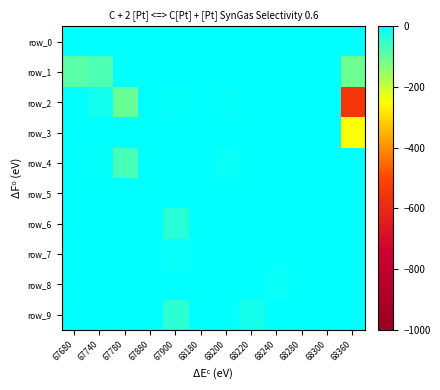

Reading left to right, transcribe all the data shown in this chart.

row_0: -0.0	-0.0	-0.0	-0.0	-0.0	-0.0	-0.0	-0.0	-0.0	-0.0	-0.0	-0.0
row_1: -88.7	-75.2	-0.0	-0.0	-2.1	-0.0	-0.0	-0.0	-0.0	-0.0	-0.0	-109.3
row_2: -0.0	-16.3	-104.7	-0.0	-7.5	-0.0	-6.4	-0.0	-0.0	-0.0	-0.0	-551.8
row_3: -0.0	-0.0	-0.0	-0.1	-0.0	-0.0	-0.0	-0.0	-0.0	-0.0	-0.6	-248.5
row_4: -0.0	-4.2	-73.9	-2.2	-0.0	-0.0	-11.1	-0.0	-0.0	-0.0	-0.0	-0.0
row_5: -0.0	-0.0	-0.0	-0.0	-0.0	-0.0	-0.0	-0.0	-0.0	-0.0	-0.0	-0.0
row_6: -0.0	-0.0	-0.0	-0.0	-42.7	-0.0	-0.0	-0.0	-0.0	-0.0	-0.0	-0.0
row_7: -0.0	-0.0	-0.0	-0.0	-9.1	-0.4	-0.0	-0.0	-0.0	-0.0	-0.0	-0.0
row_8: -0.0	-0.0	-0.0	-0.0	-1.4	-0.0	-0.0	-0.0	-10.6	-0.0	-0.0	-0.0
row_9: -0.0	-0.0	-0.0	-0.0	-44.0	-0.1	-0.0	-20.3	-0.0	-0.1	-0.0	-0.0